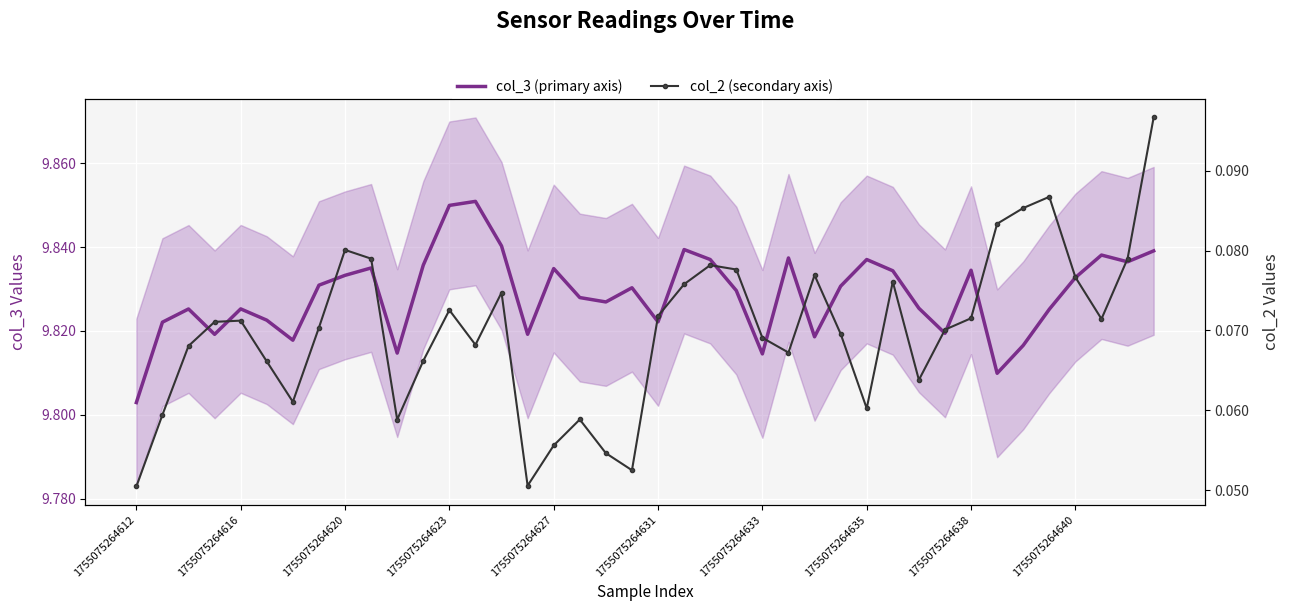

What is the sum of all col_3 (primary axis) values?

393.1